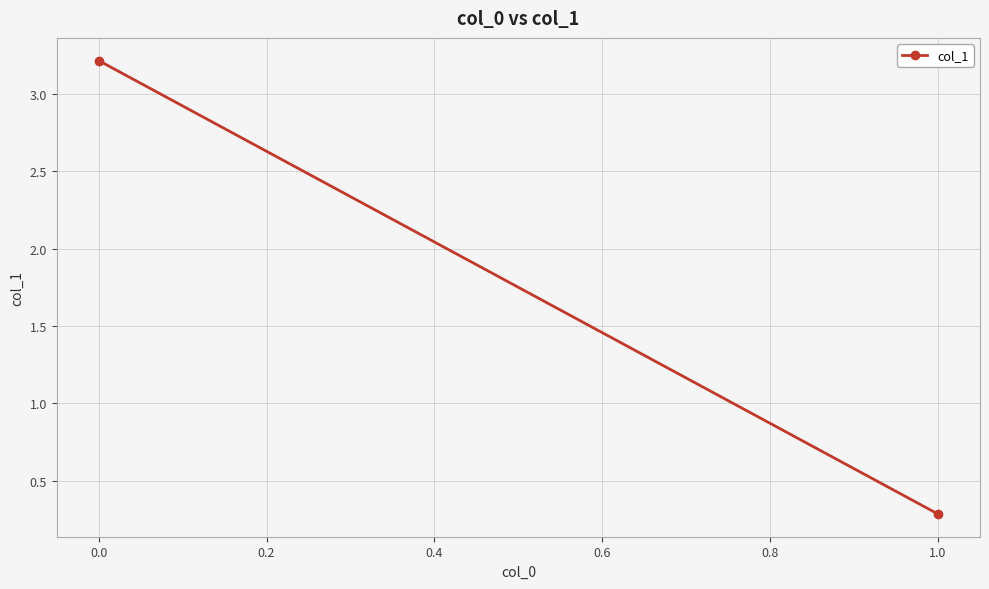

What is the maximum value shown in the chart?

3.2